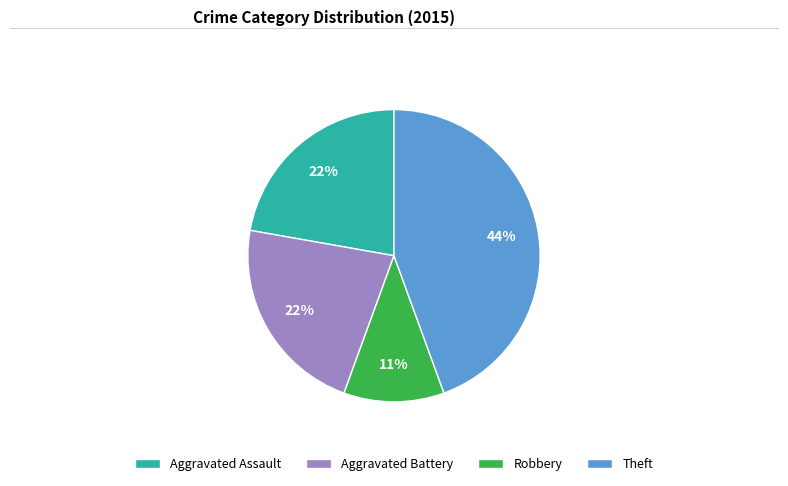

True or false: Aggravated Assault accounts for 22% of the total.

True